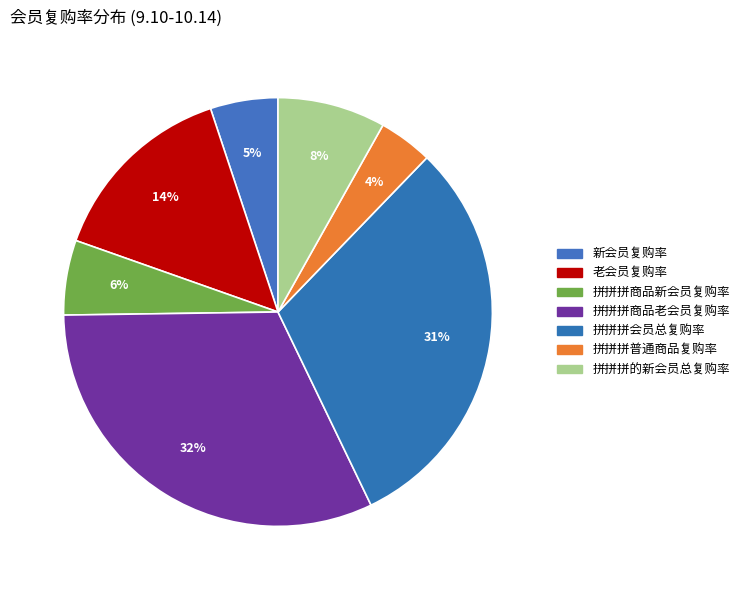

To the nearest percent, what portion does 拼拼拼会员总复购率 represent?

31%